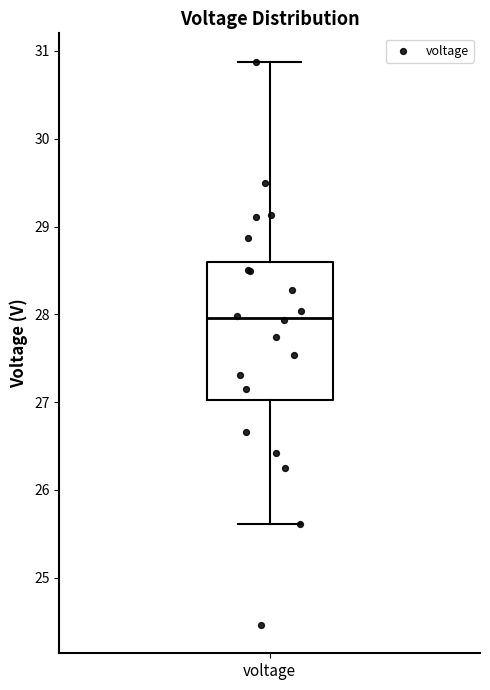

Read this box plot against the y-axis: the position of the median line, the range covered by the box, and the ends of both whiskers. The values are not printed on the chart, so give them approximately, as read against the axis.

median 28.0, box 27.0 to 28.6, whiskers 25.6 to 30.9